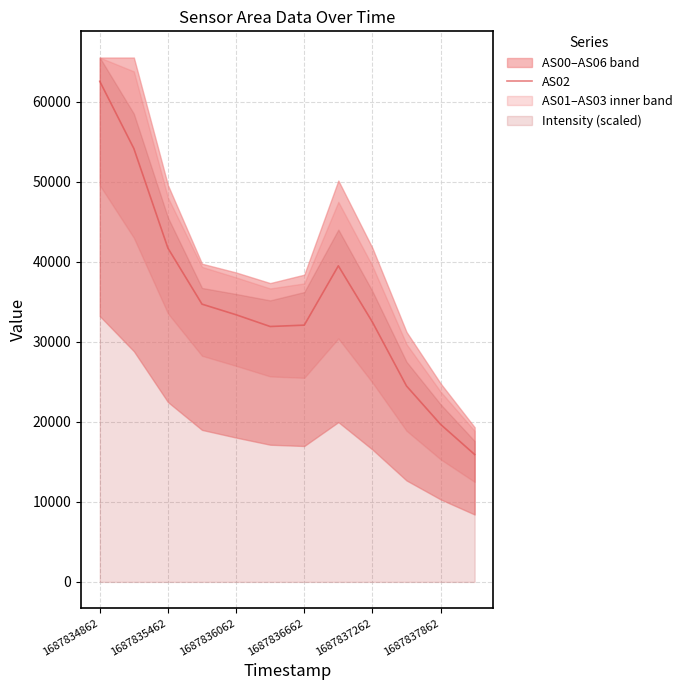

What is the greatest value displayed?

62566